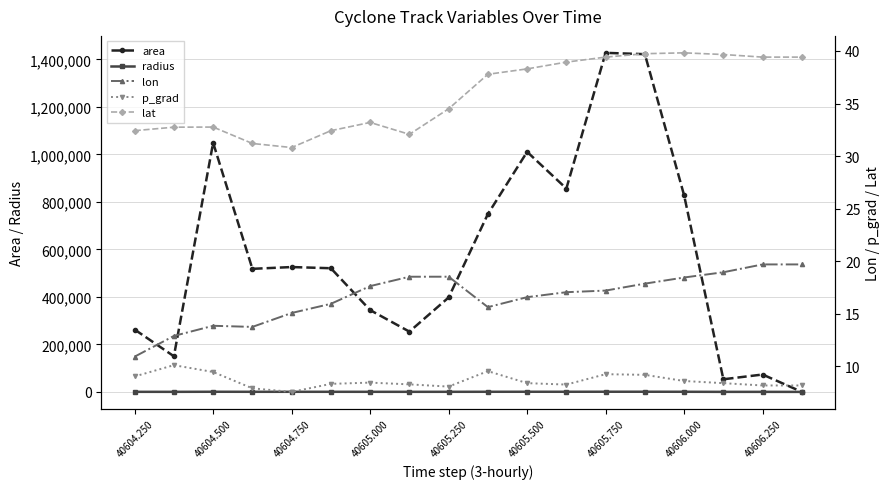

What is the maximum value for area?

1427500.0